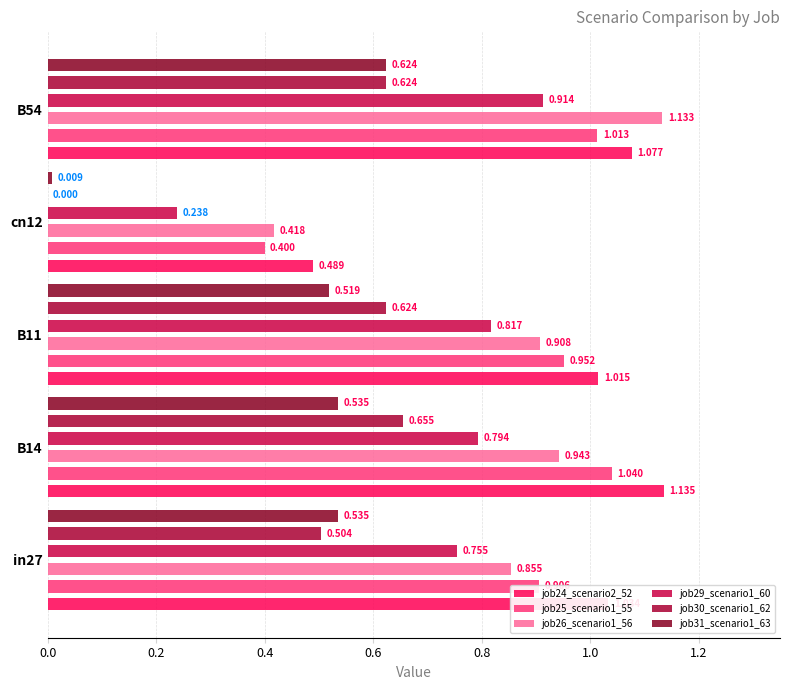

What is the difference between the second highest and minimum values in the job24_scenario2_52 series?

0.6